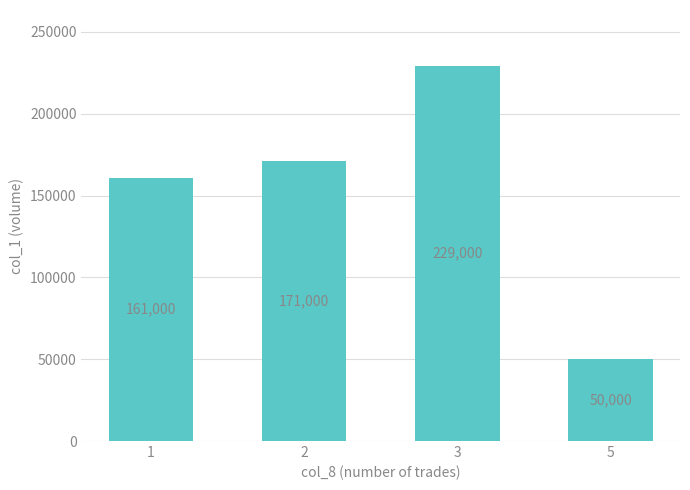

What is the minimum value shown in the chart?

50000